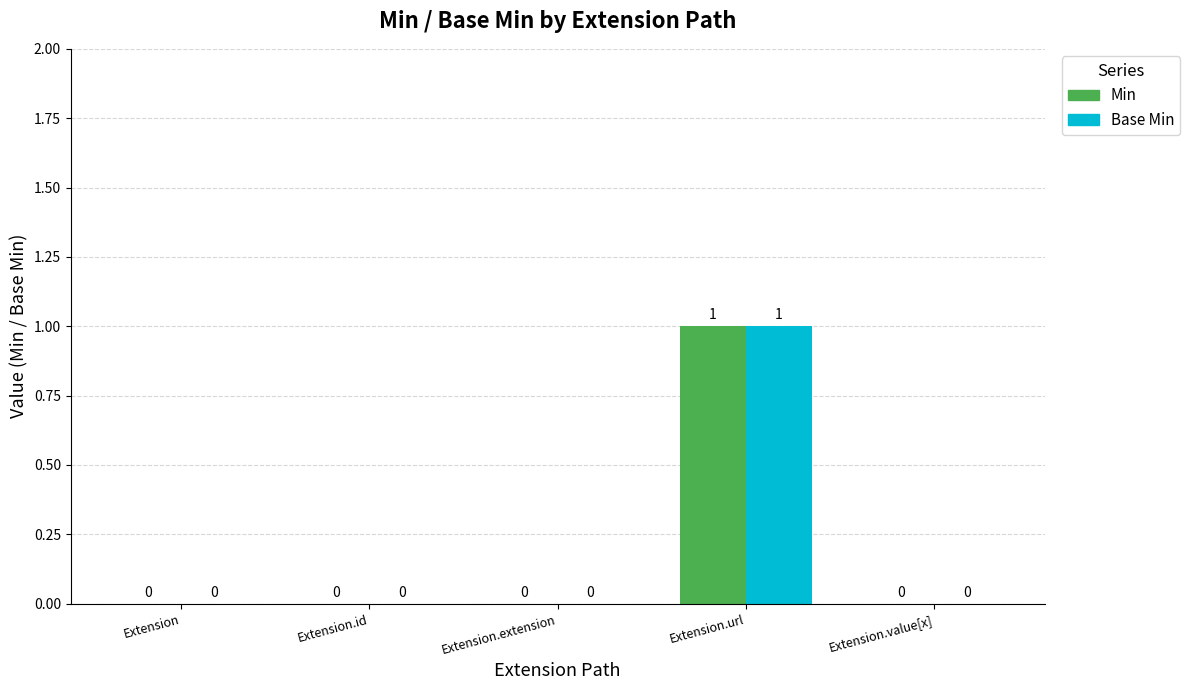

What are all the series names shown in the legend?

Min, Base Min